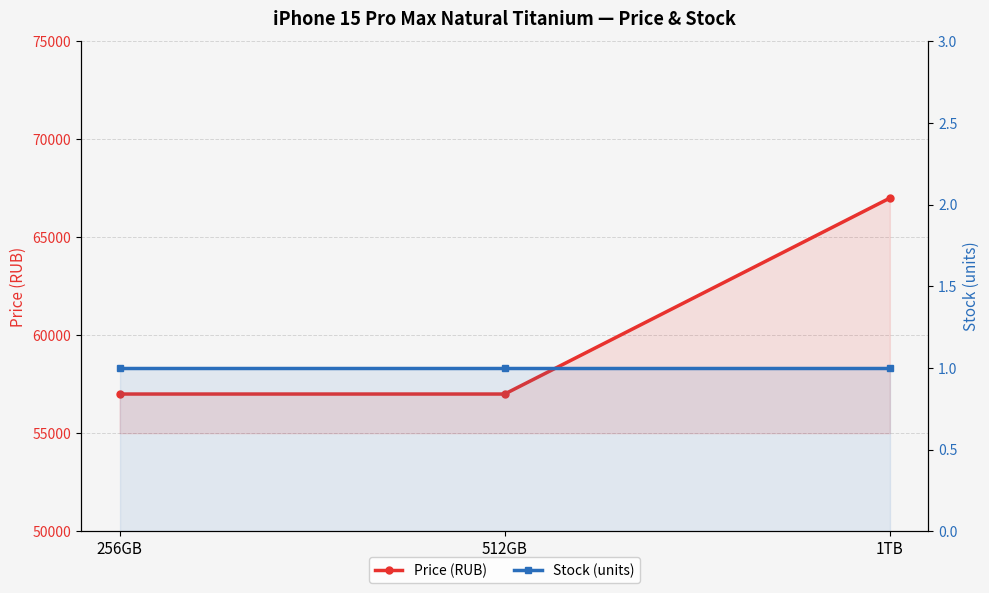

Rank the series by their maximum value, from lowest to highest.

Stock (units), Price (RUB)